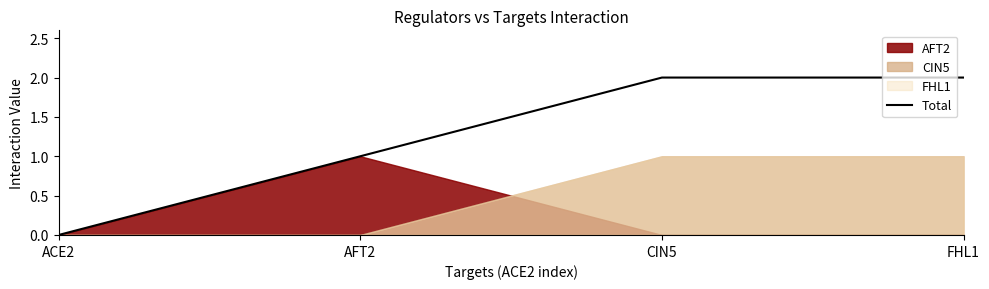

Count the values in the range 1 to 2.

3